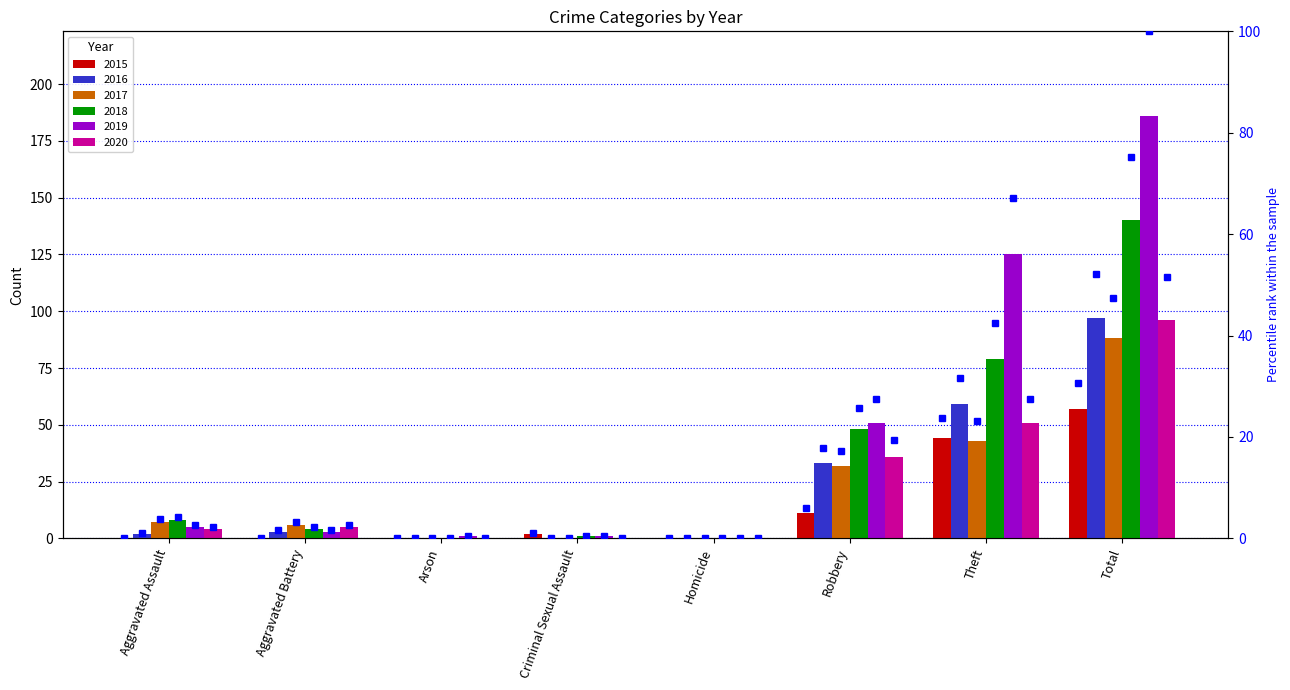

How many data points in 2015 are less than 2?

4